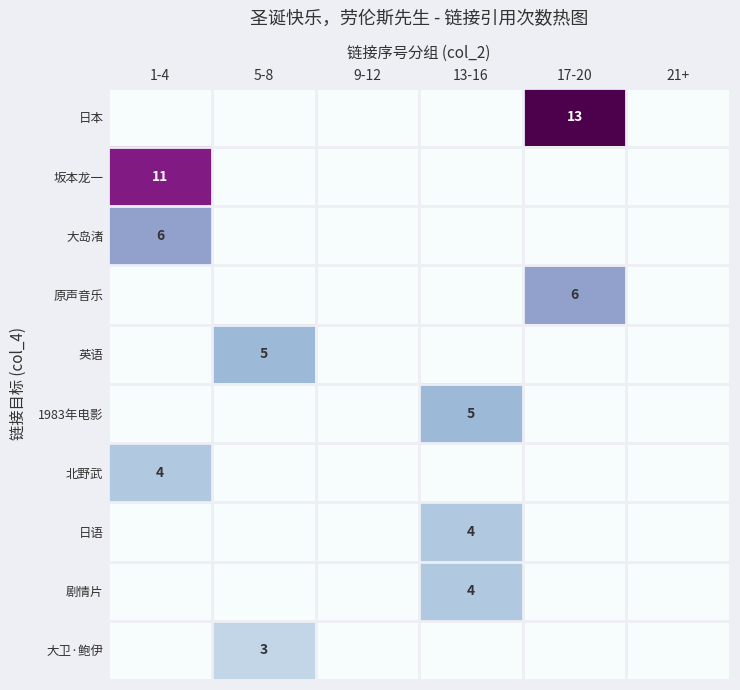

True or false: 坂本龙一 has a value of 11 at 1-4.

True